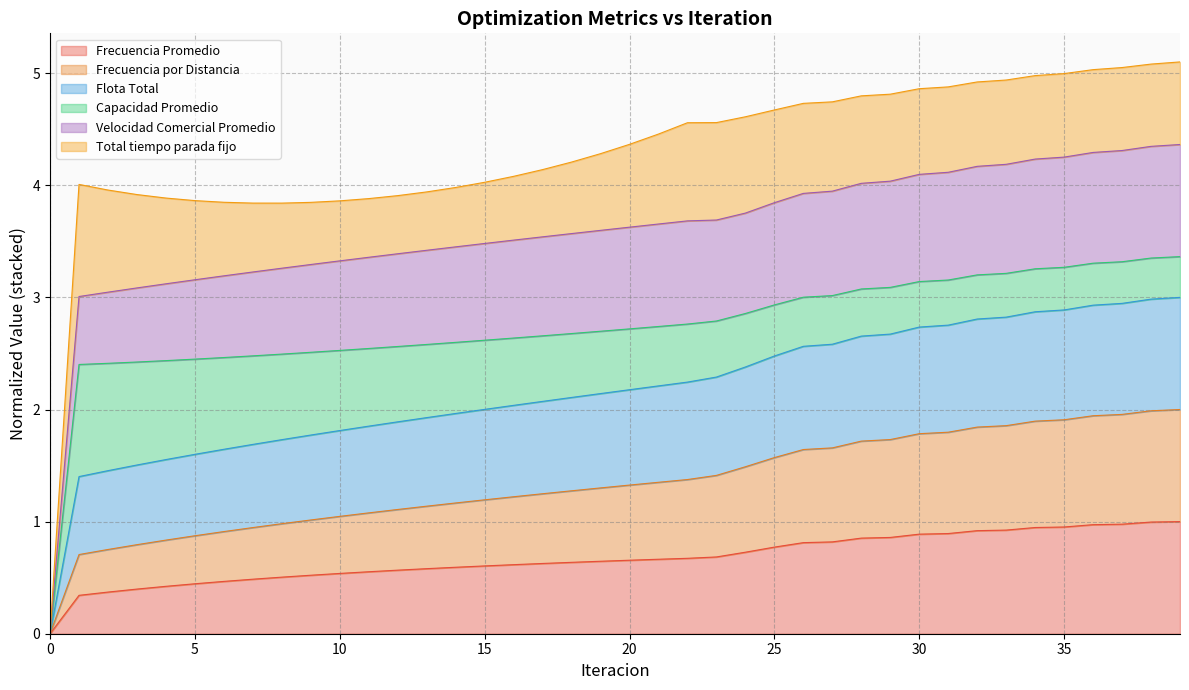

How many values in Frecuencia por Distancia are above zero?

39